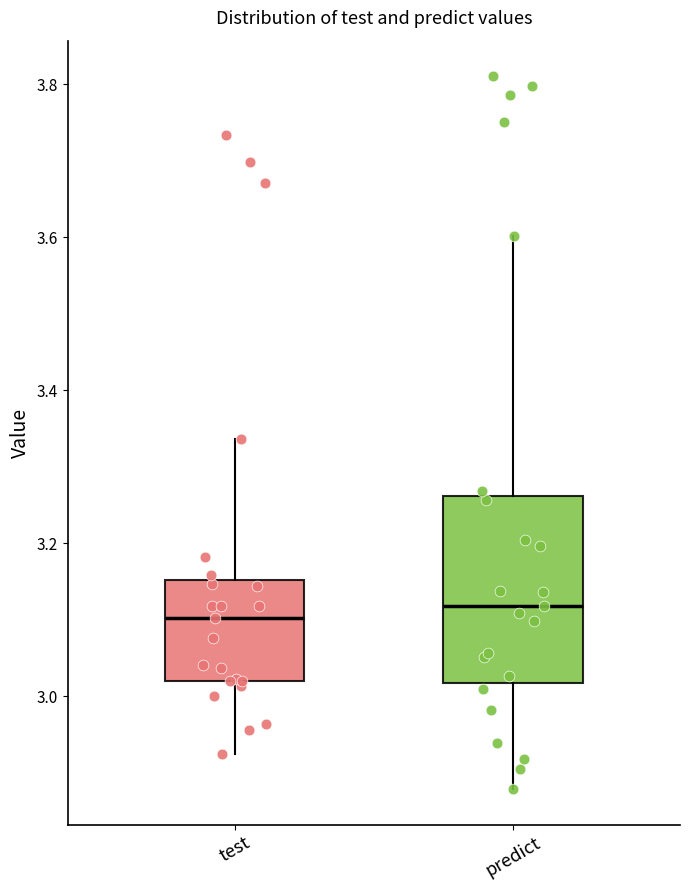

Reading left to right, transcribe this box plot: for each box, give where its median line is, the range the box spans, and where its two whiskers end, as read against the y-axis. The values are not printed on the chart, so give them approximately, as read against the axis.

test: median 3.10, box 3.02 to 3.16, whiskers 2.92 to 3.34
predict: median 3.12, box 3.02 to 3.26, whiskers 2.88 to 3.60